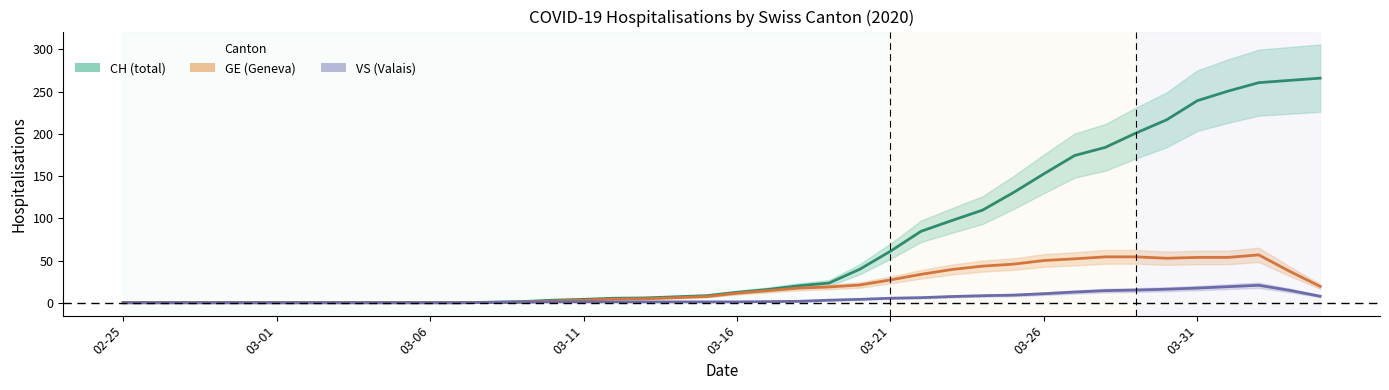

Does the chart have visible grid lines?

No